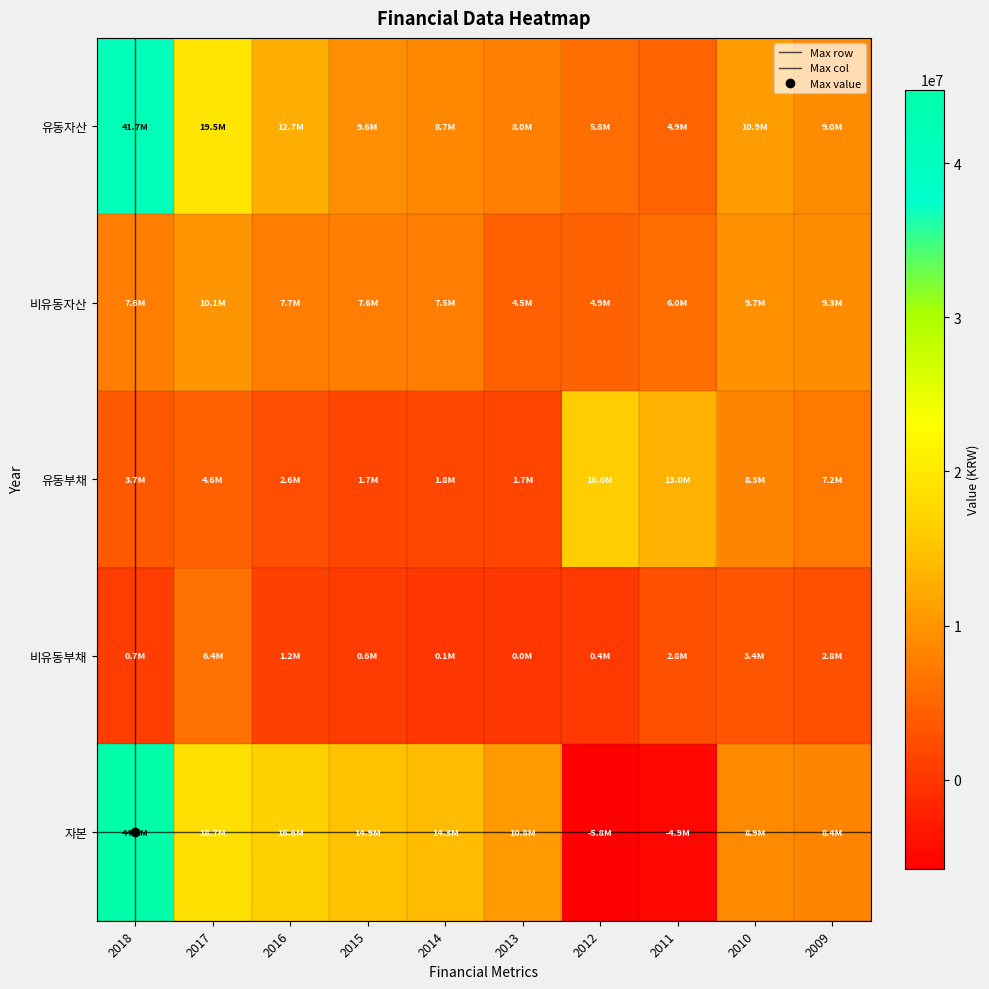

At 2014, list the series in order from largest to smallest.

자본, 유동자산, 비유동자산, 유동부채, 비유동부채